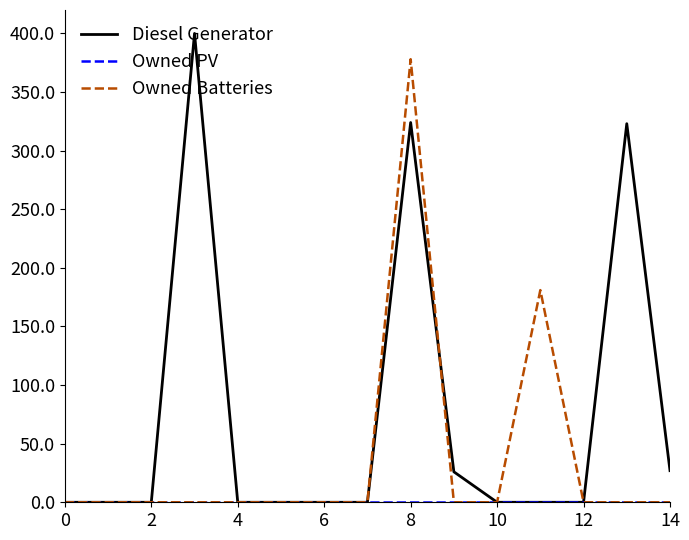

Which series has the widest spread of values?

Diesel Generator